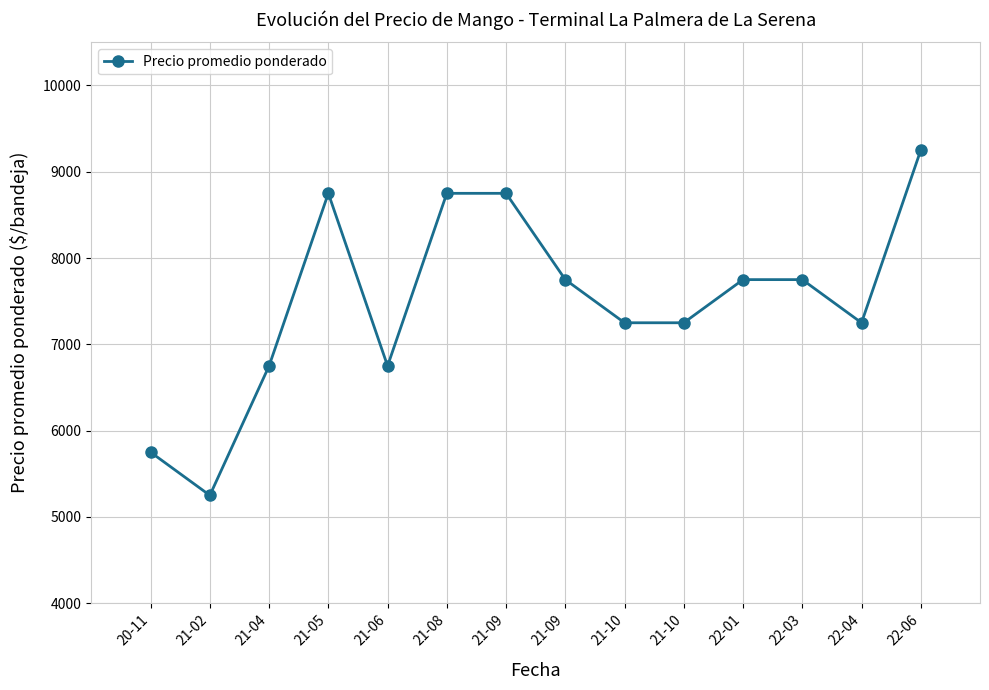

What is the label of the 9th point from the right?

21-08